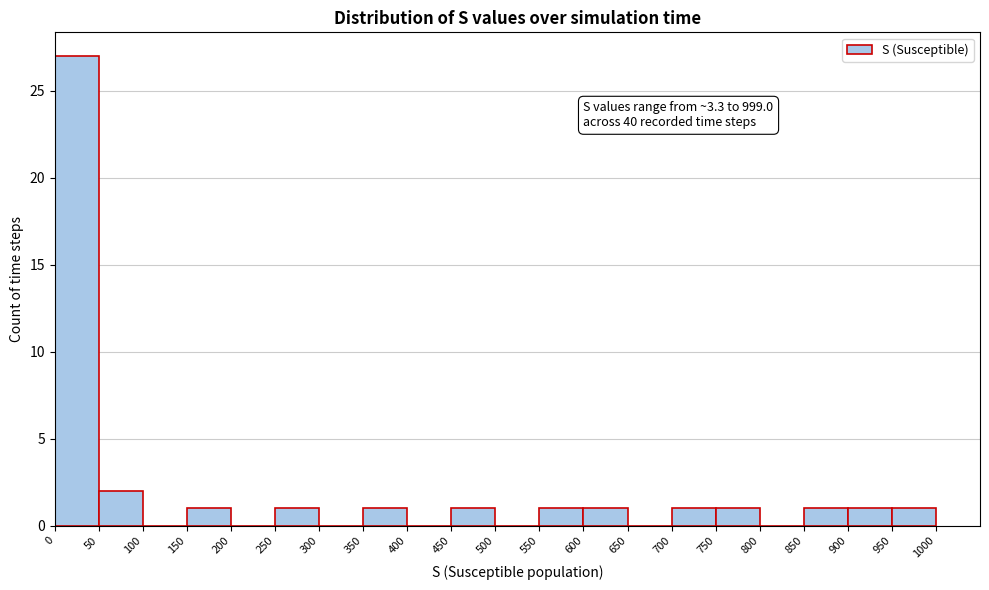

Over which range of the x-axis is the bar tallest?

0 to 50